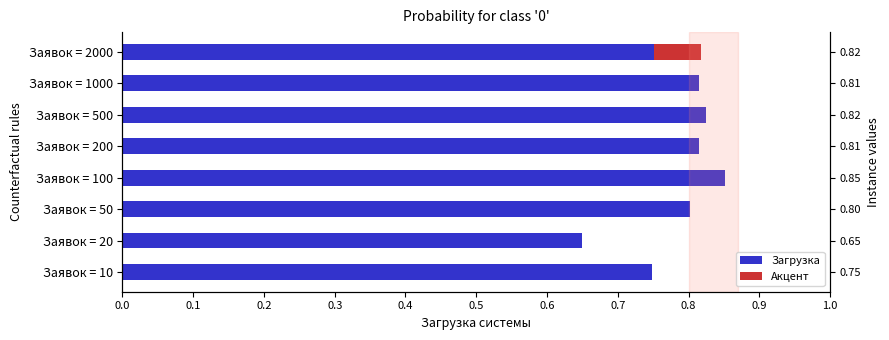

Reading right to left, transcribe all the data shown in this chart.

0.8	0.8	0.8	0.8	0.9	0.8	0.6	0.7